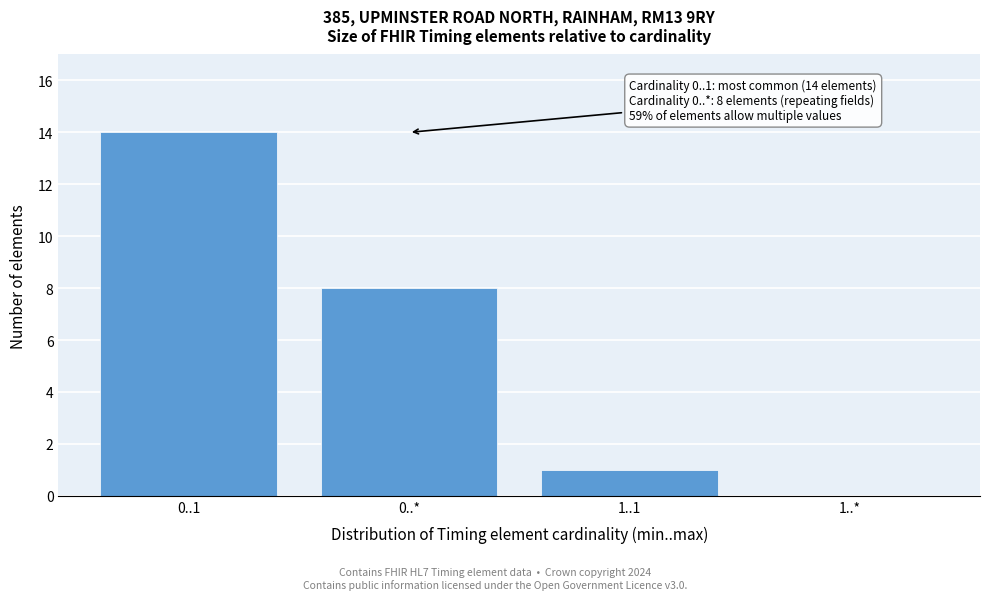

Reading left to right, what are all the values shown in this chart?

0..1=14	0..*=8	1..1=1	1..*=0